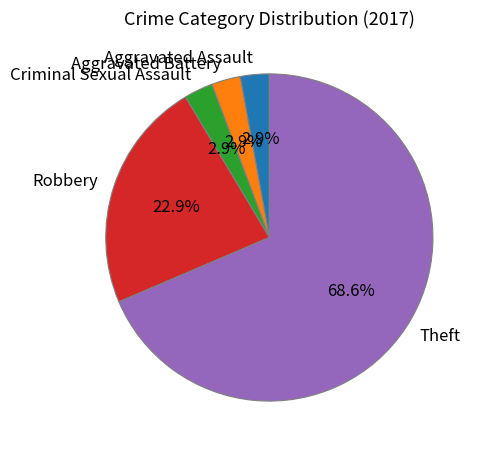

Is it true that Aggravated Assault is 3% of the pie?

True